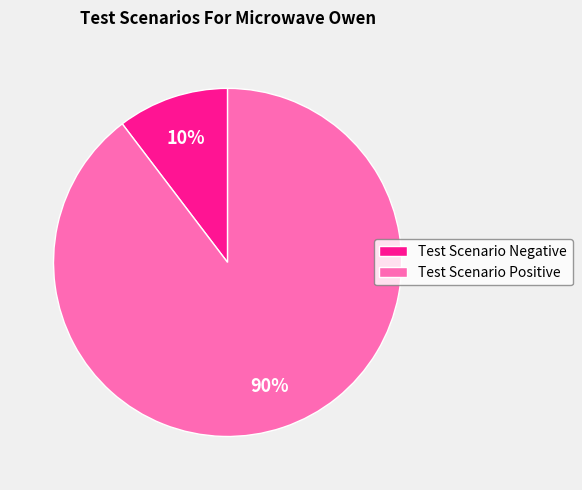

To the nearest percent, what is the combined percentage of Test Scenario Negative and Test Scenario Positive?

100%